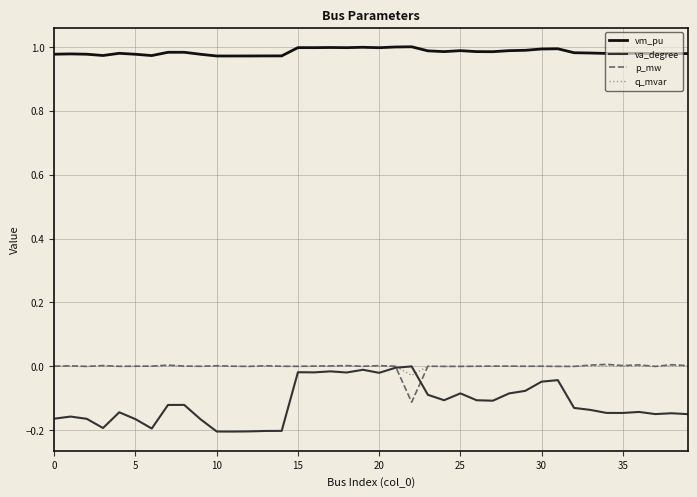

True or false: p_mw and vm_pu intersect in this chart.

False